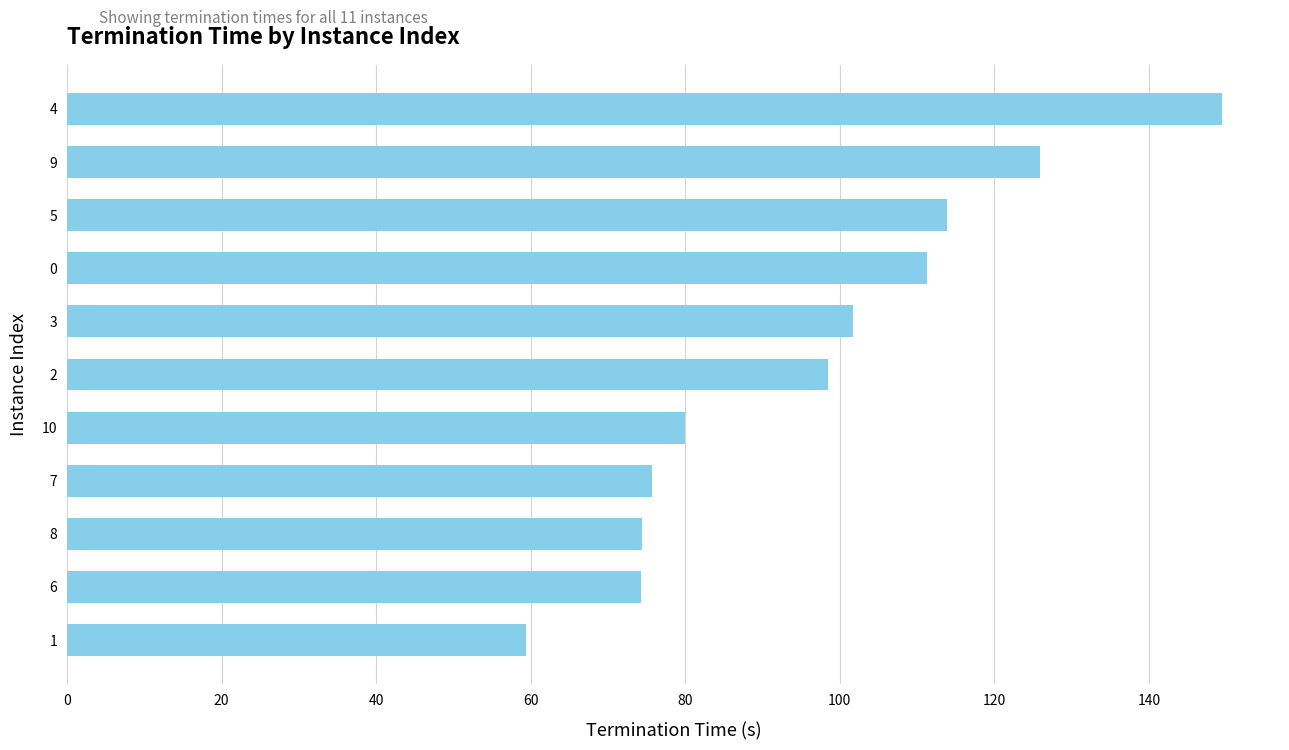

True or false: the data shows 25.6 at 8.

False